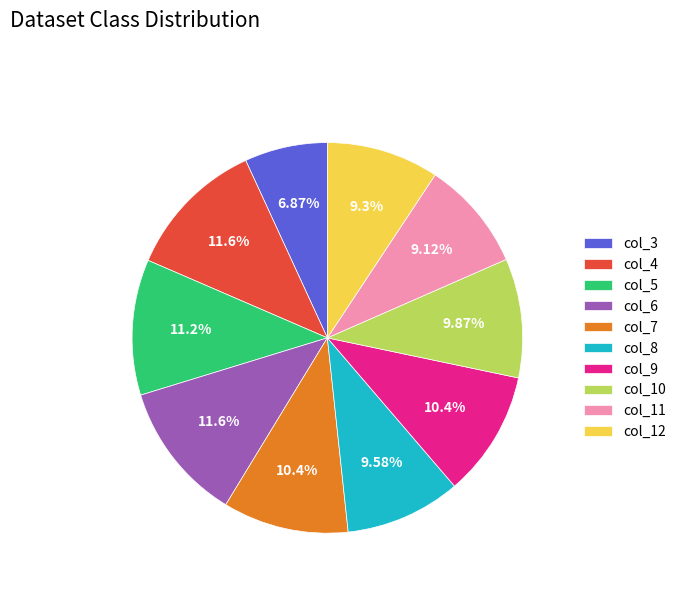

Between col_8 and col_9, which is larger?

col_9